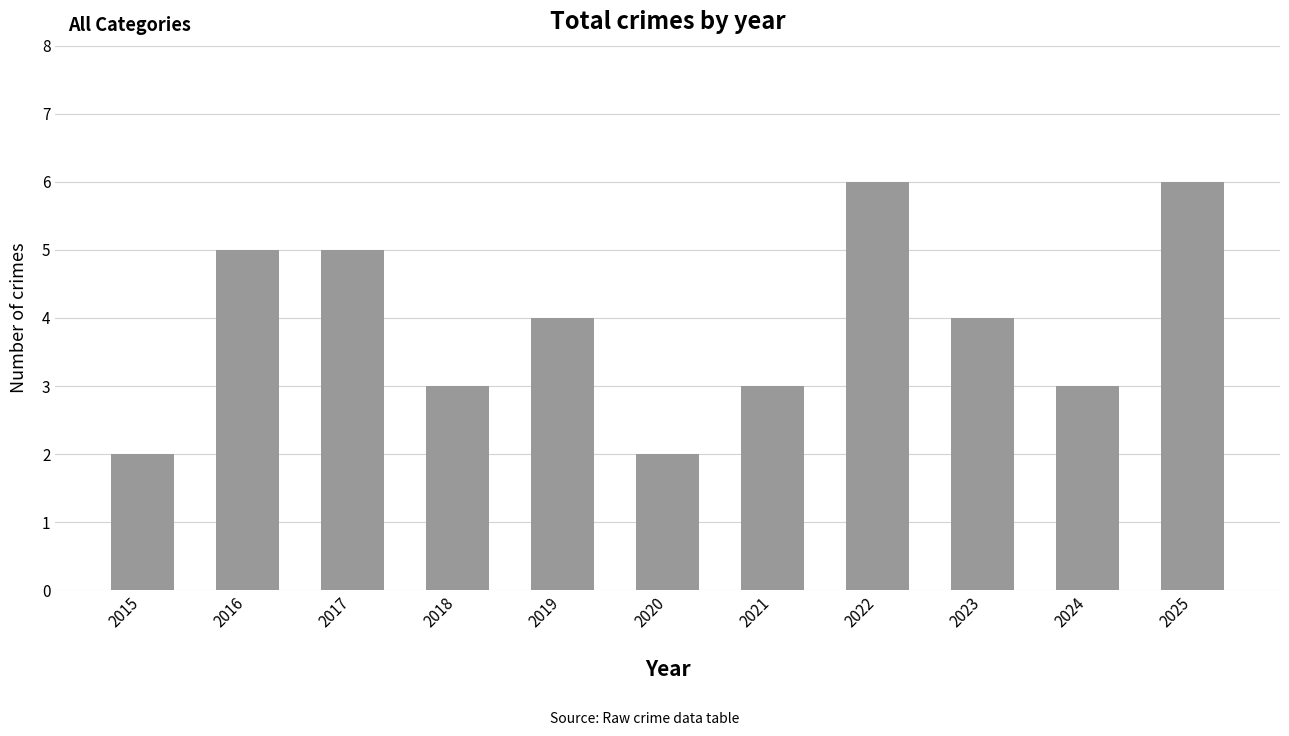

Reading left to right, transcribe all the data shown in this chart.

2015=2	2016=5	2017=5	2018=3	2019=4	2020=2	2021=3	2022=6	2023=4	2024=3	2025=6